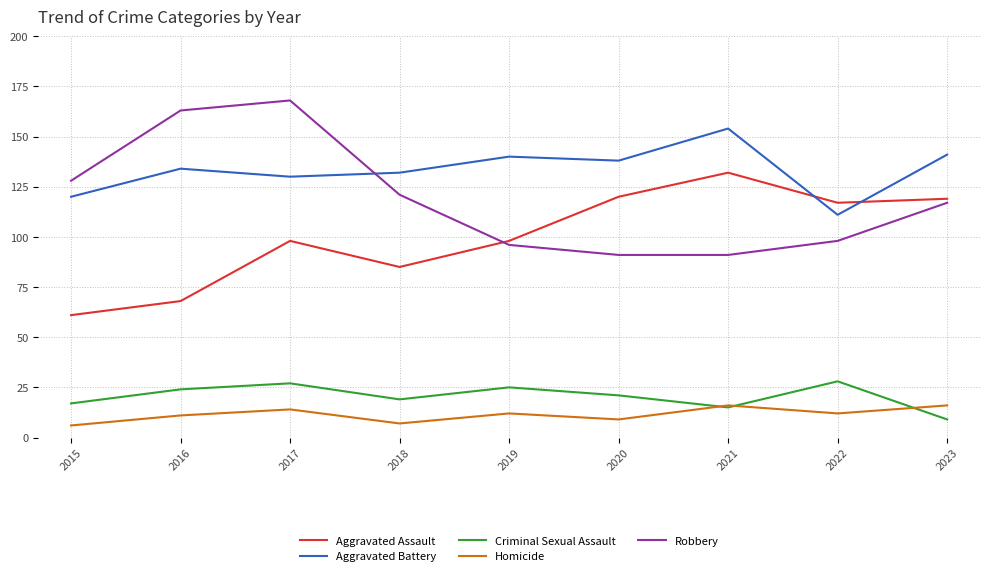

Reading right to left, list all the values displayed in this chart.

Aggravated Assault: 2023=119	2022=117	2021=132	2020=120	2019=98	2018=85	2017=98	2016=68	2015=61
Aggravated Battery: 2023=141	2022=111	2021=154	2020=138	2019=140	2018=132	2017=130	2016=134	2015=120
Criminal Sexual Assault: 2023=9	2022=28	2021=15	2020=21	2019=25	2018=19	2017=27	2016=24	2015=17
Homicide: 2023=16	2022=12	2021=16	2020=9	2019=12	2018=7	2017=14	2016=11	2015=6
Robbery: 2023=117	2022=98	2021=91	2020=91	2019=96	2018=121	2017=168	2016=163	2015=128